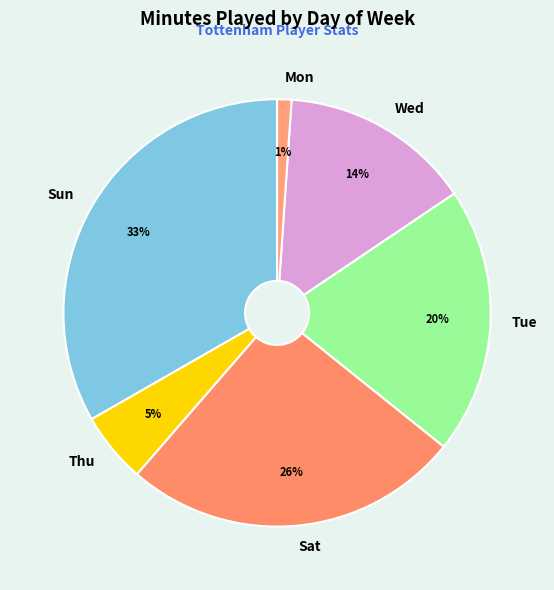

Which category has the smallest portion of the pie?

Mon